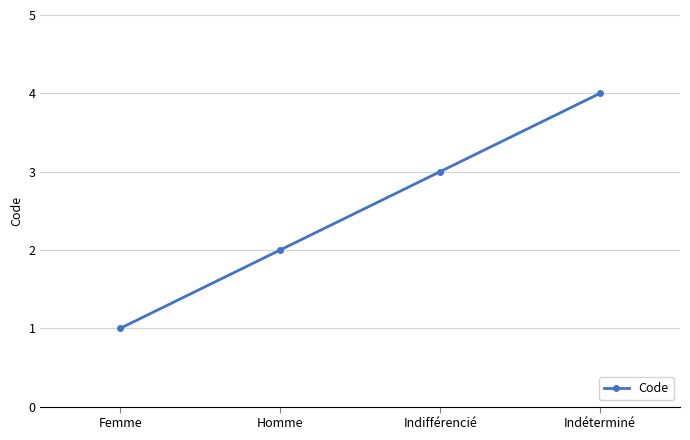

How many distinct data groups are displayed?

1